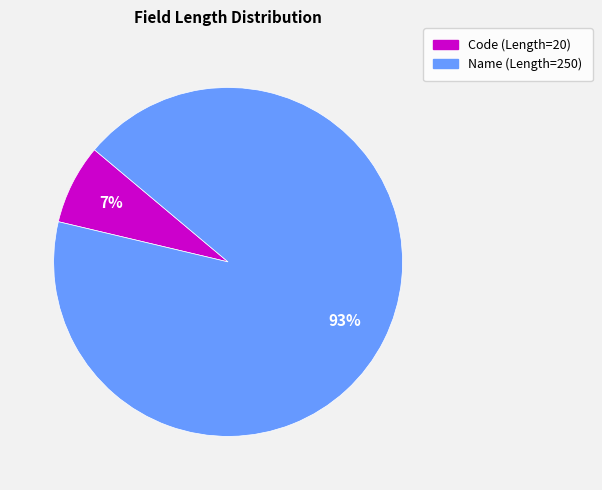

Which category has the biggest portion of the pie?

Name